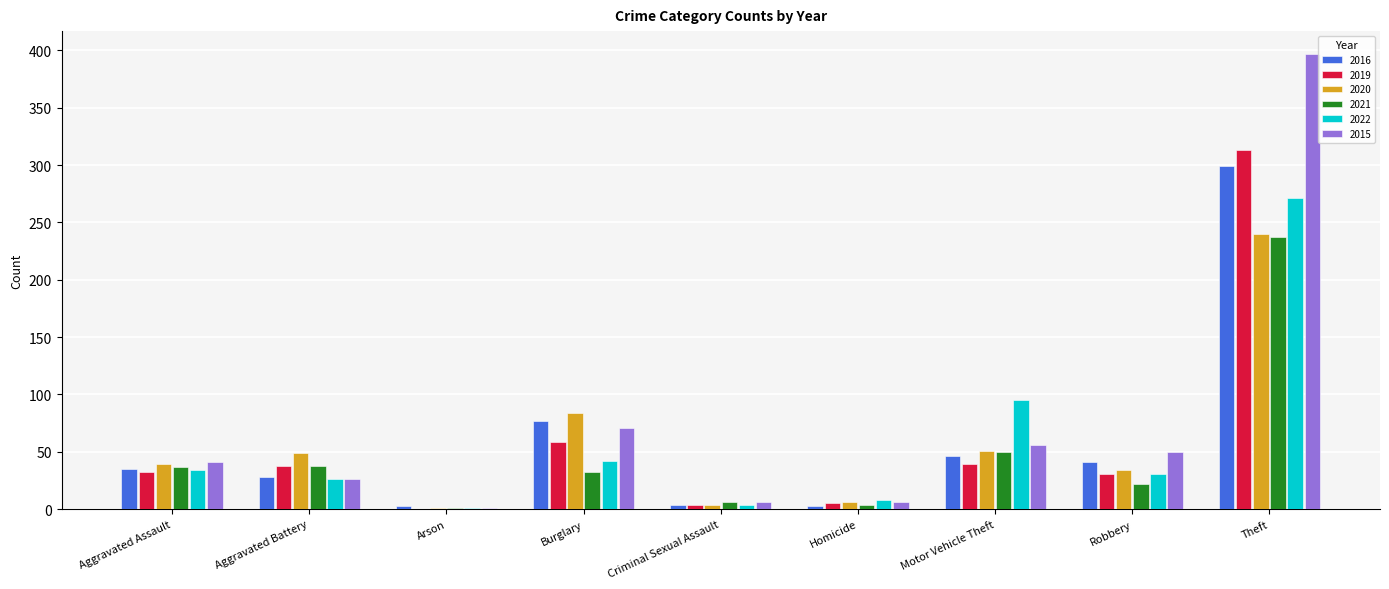

Count the number of categories in the chart.

9